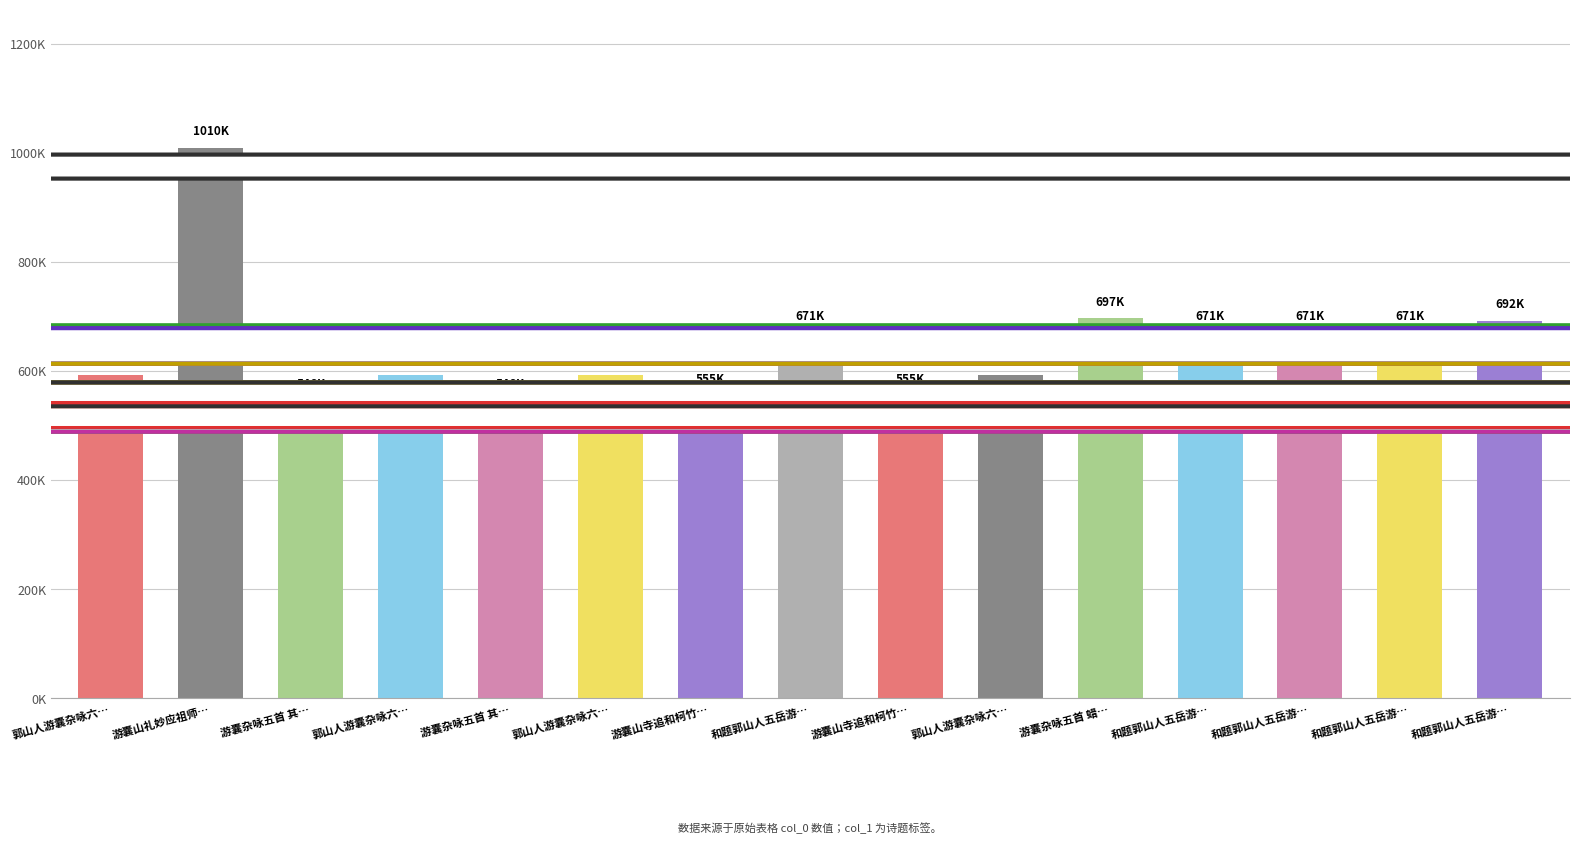

Does the chart contain any negative values?

No